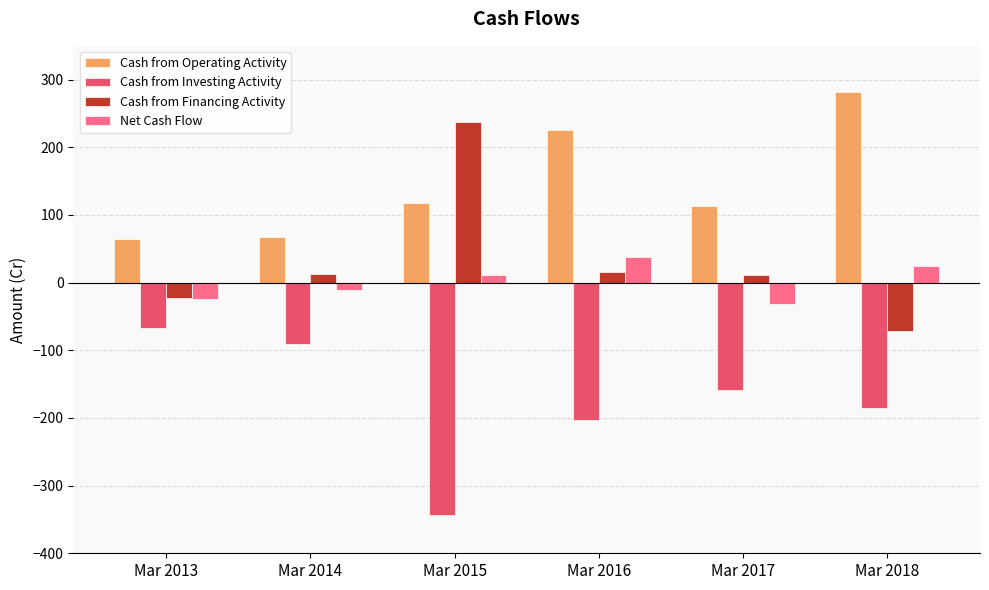

Which series has the largest total across all categories?

Cash from Operating Activity